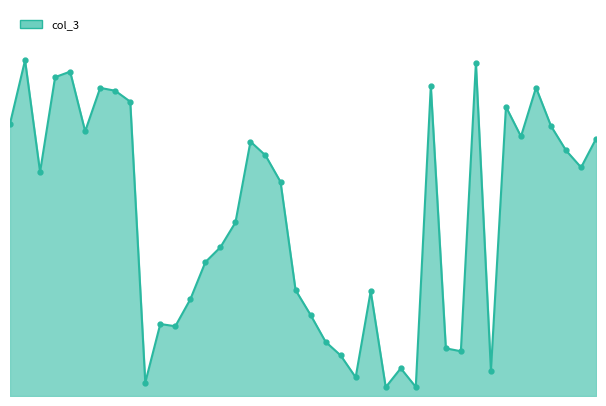

What is the sum of all values?

5173805360